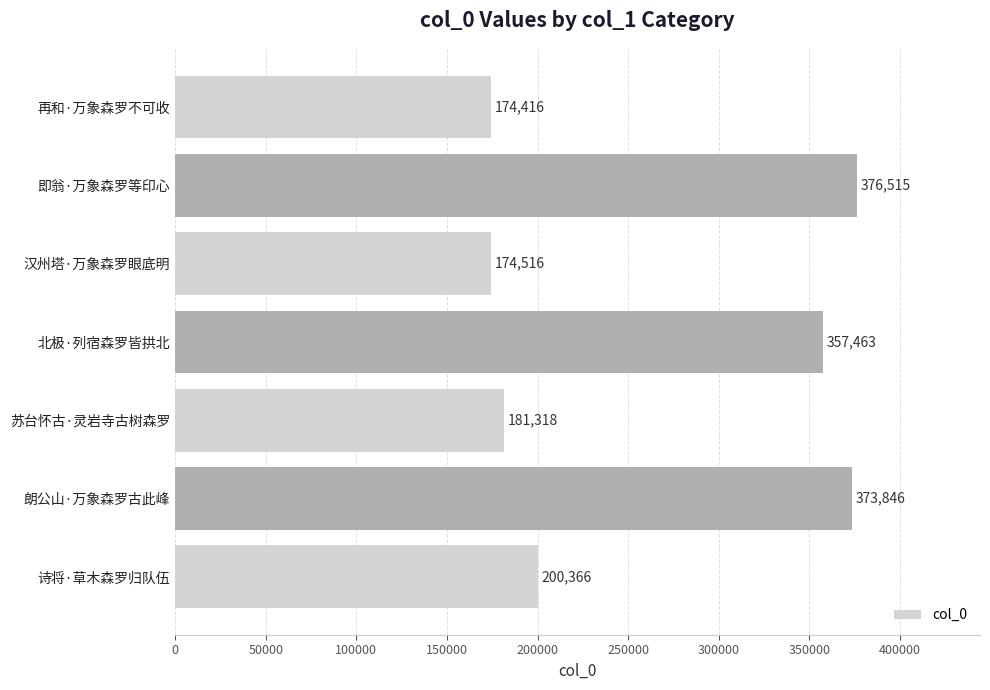

What is the change in value from 北极·列宿森罗皆拱北 to 诗将·草木森罗归队伍?

-157097